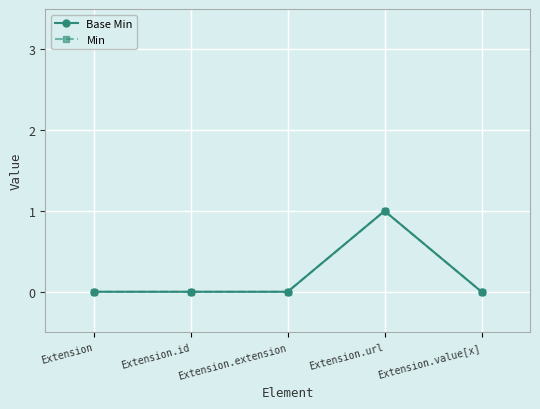

At how many categories does at least one series exceed 0?

1